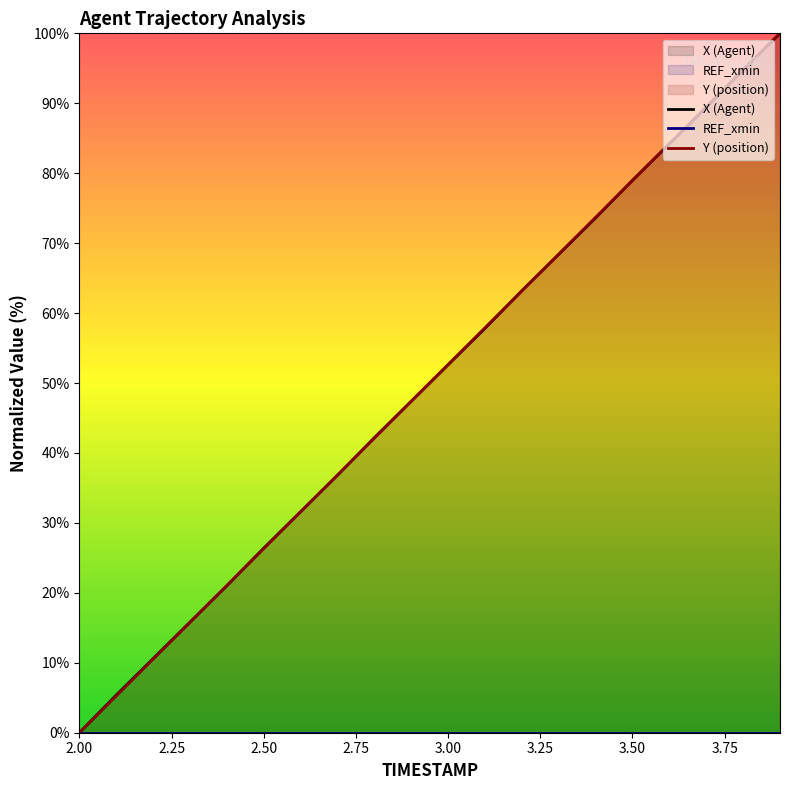

Reading left to right, transcribe all the data shown in this chart.

X: 0.0	5.4	10.6	15.8	21.0	26.4	31.6	36.8	42.2	47.4	52.6	57.8	63.2	68.4	73.6	79.0	84.2	89.4	94.8	100.0
Y: 0.0	5.3	10.5	15.8	21.1	26.3	31.6	36.8	42.1	47.4	52.6	57.9	63.2	68.4	73.7	78.9	84.2	89.5	94.7	100.0